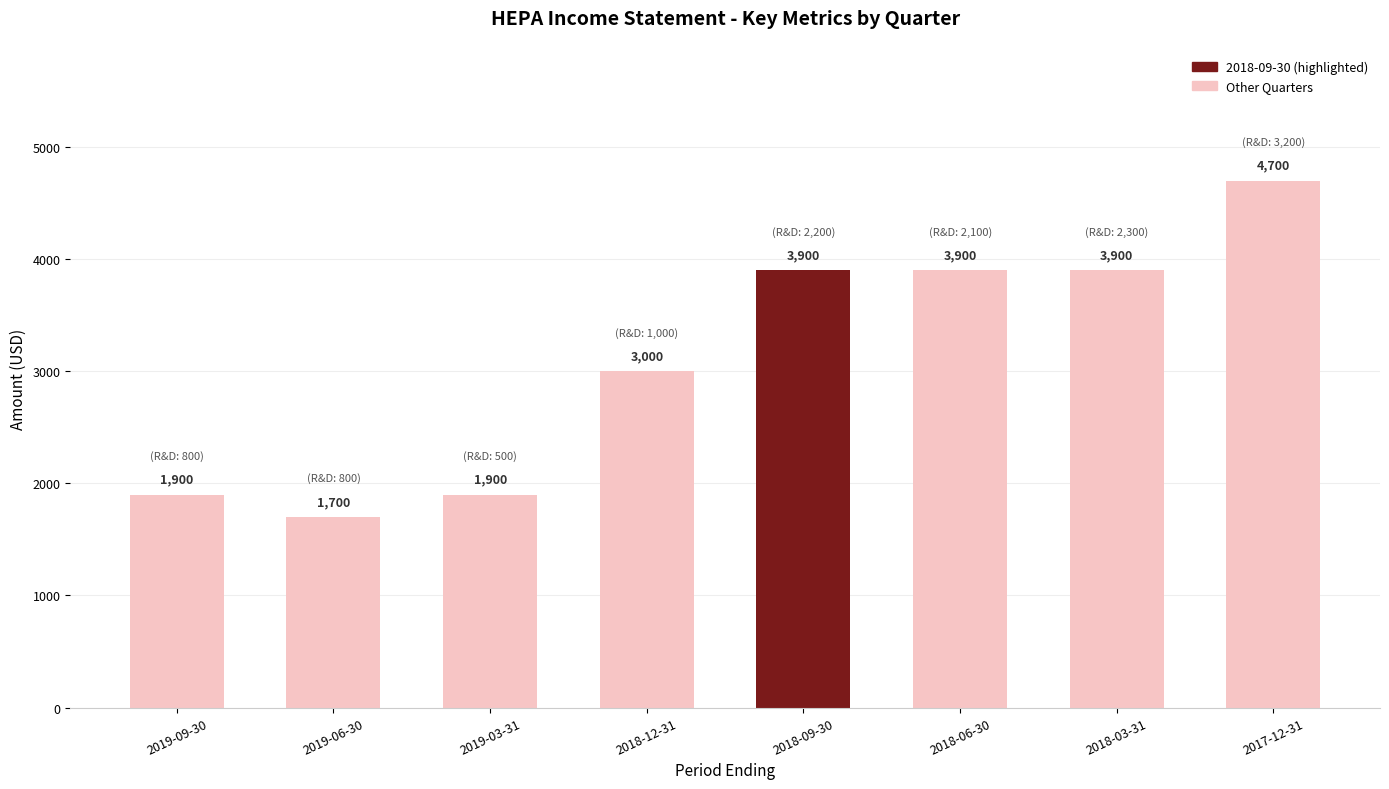

What is the difference between the second highest and minimum values?

2200